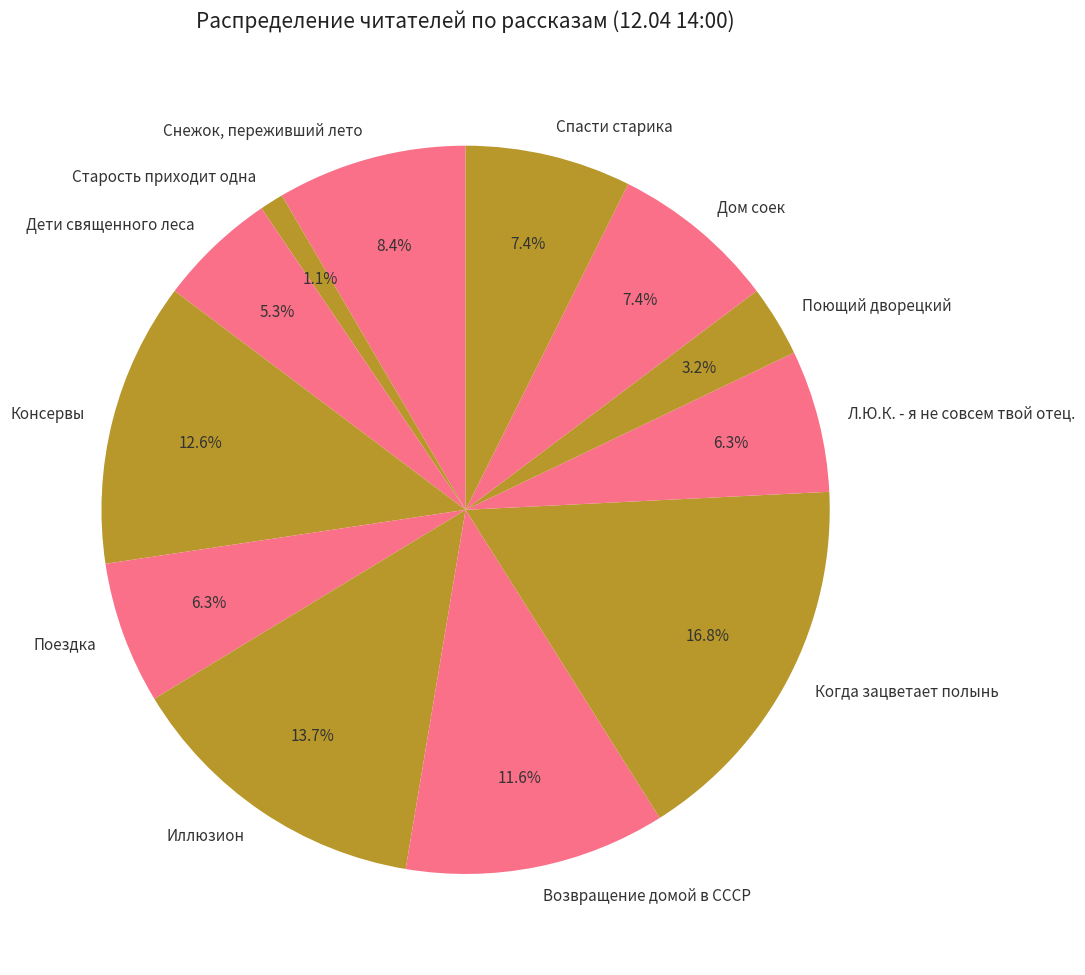

To the nearest percent, what percentage of the pie is Иллюзион?

14%